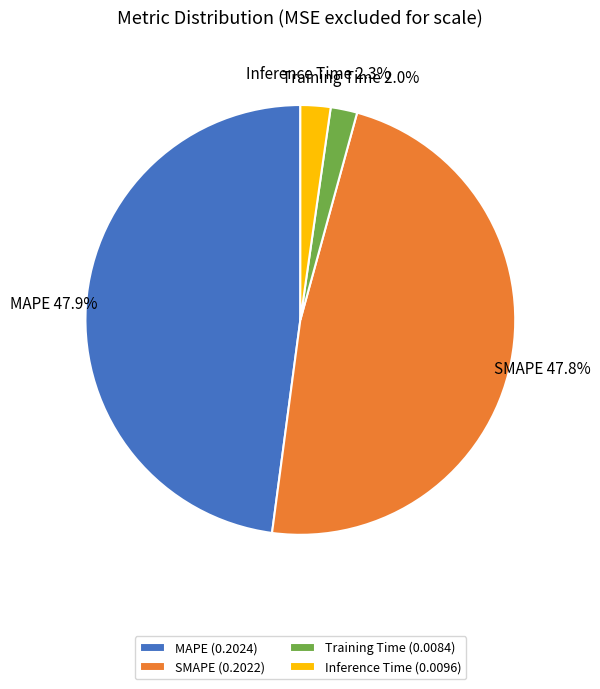

To the nearest percent, what is the difference between the largest and smallest slice percentages?

46%